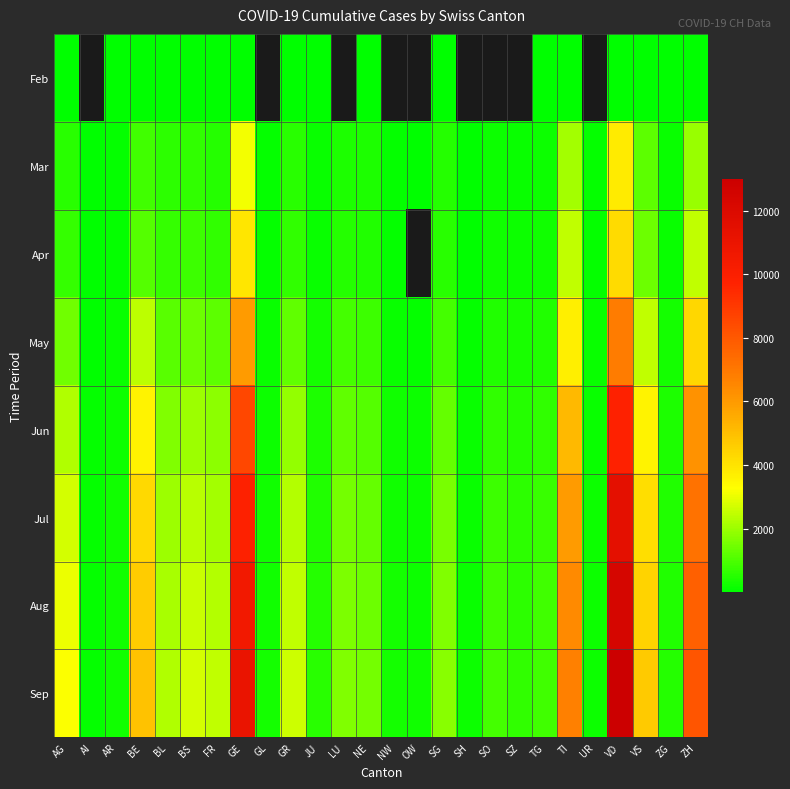

What is the spread (max minus min) of values at BE?

4879.0